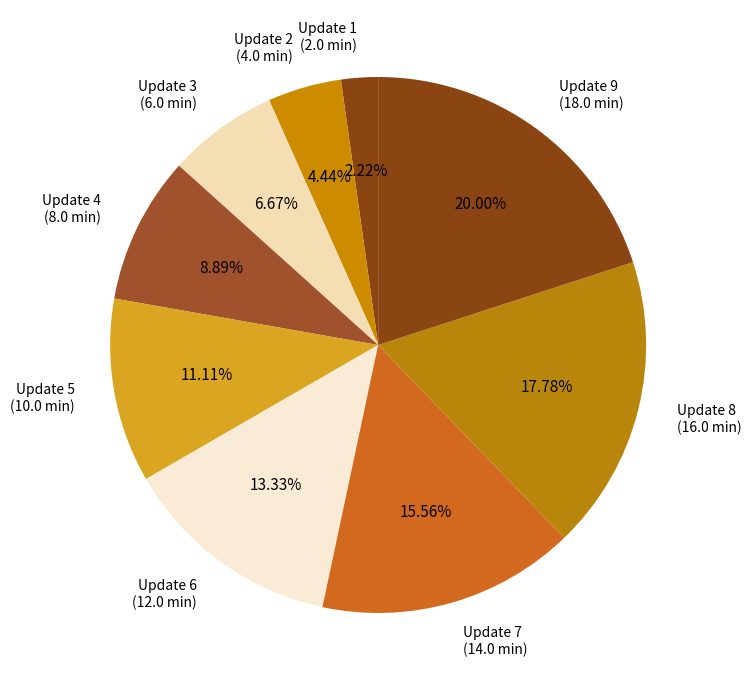

Is the sum of Update 6 (12.0 min) and Update 1 (2.0 min) greater than half?

No